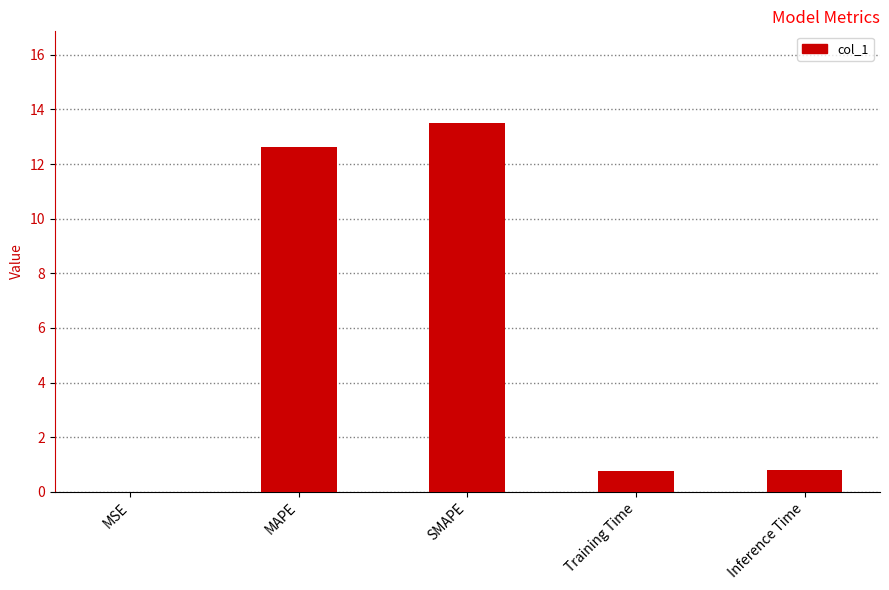

Which category has the highest value across all series?

SMAPE